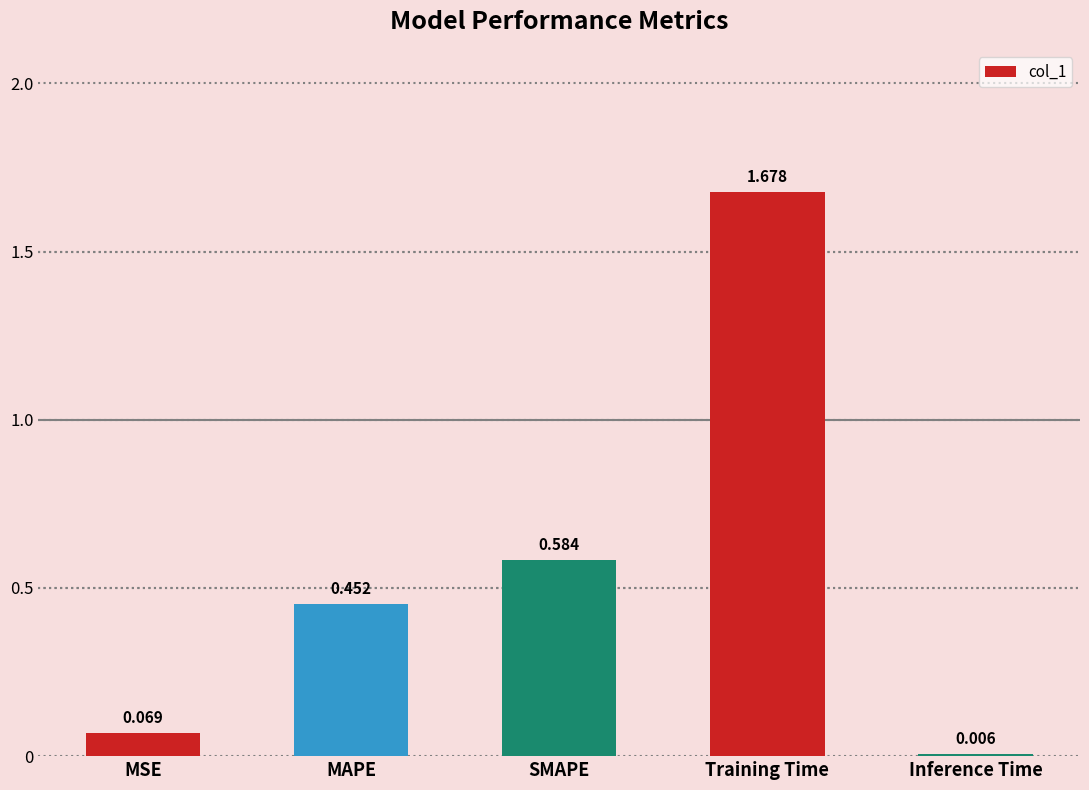

At which category does the chart reach its peak across all series?

Training Time